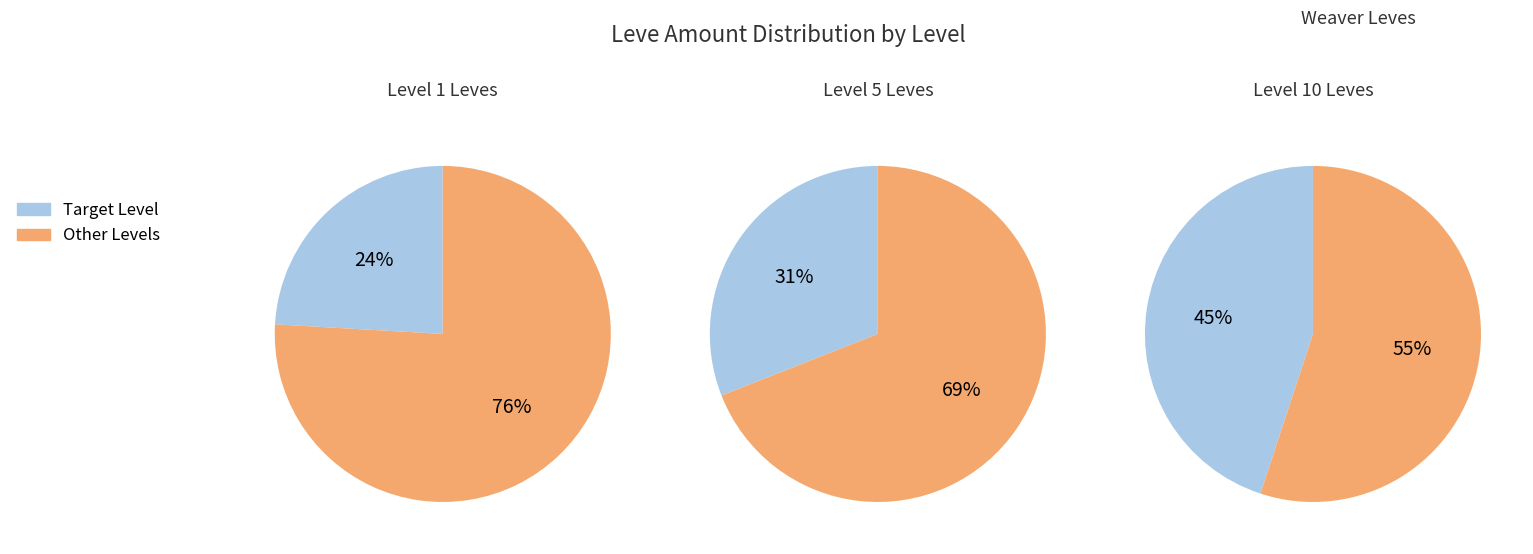

To the nearest percent, what is the difference between the largest and smallest slice percentages?

10%